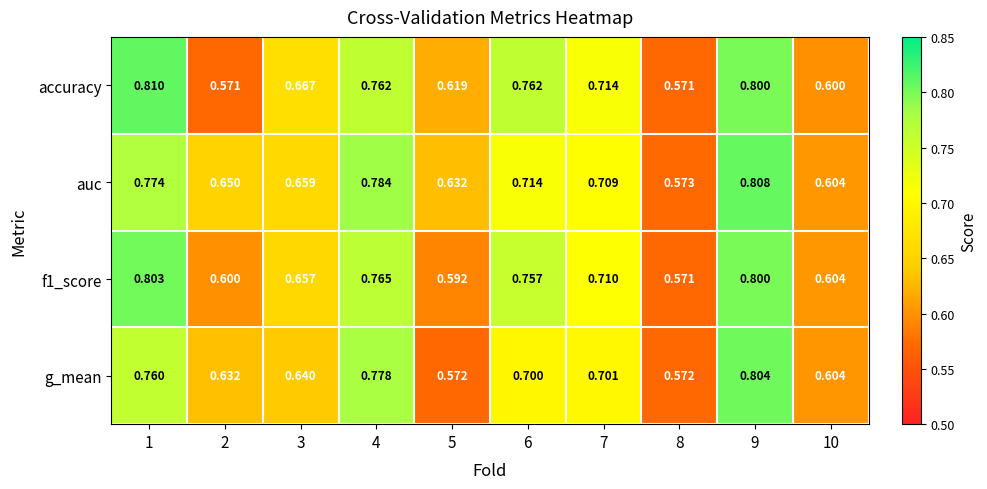

Which series has the largest total across all categories?

auc